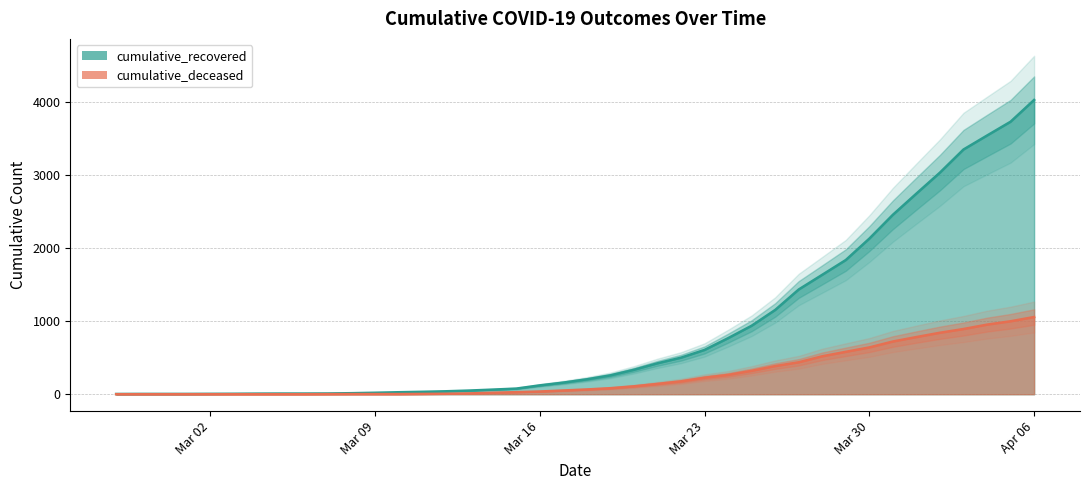

At how many categories does at least one series exceed 3806?

1